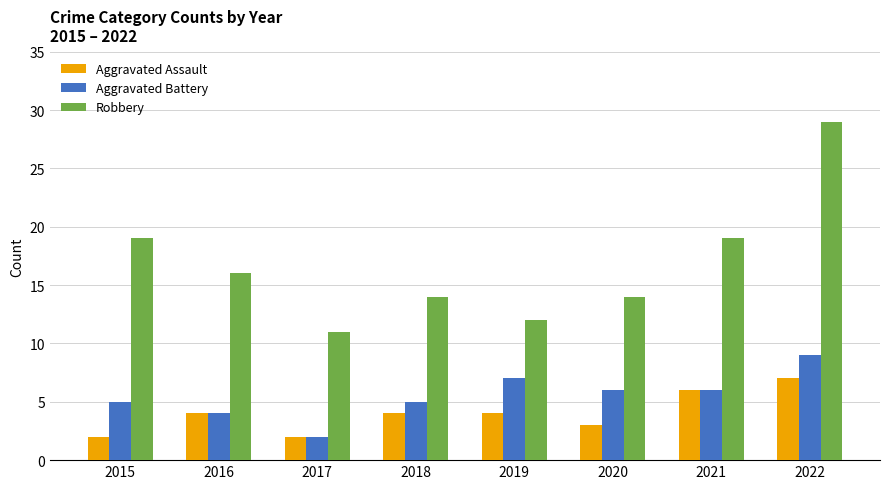

Count the Aggravated Battery values in the range 5 to 7.

5